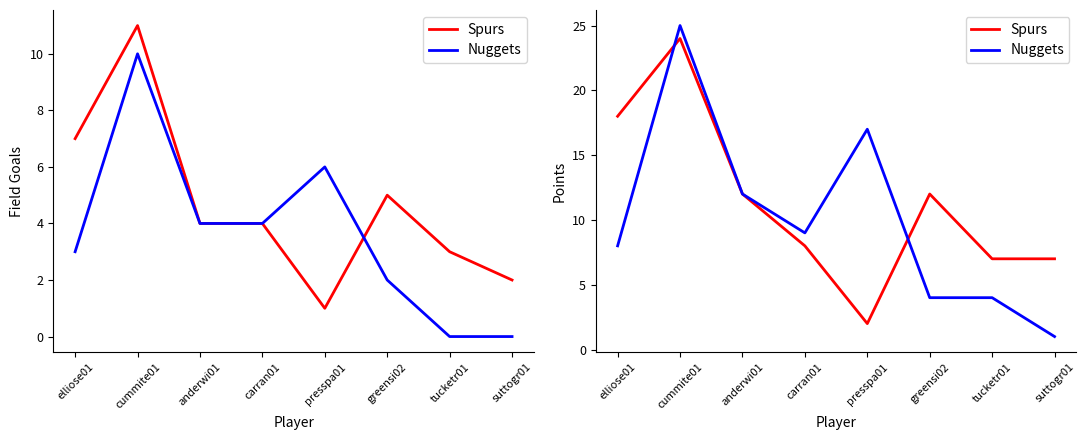

Which series ends up on top after the final intersection of Spurs and Nuggets?

Spurs